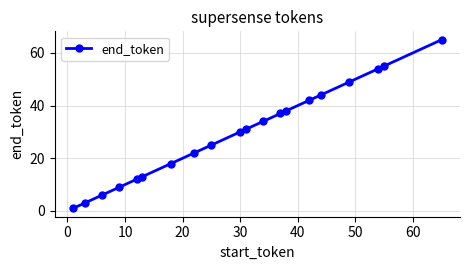

What is the maximum value shown in the chart?

65